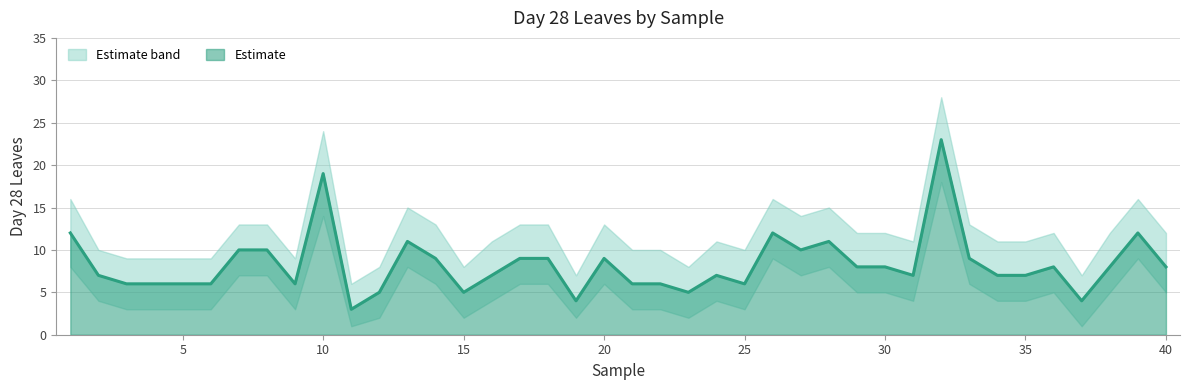

What is the spread (max minus min) of values at 20?

7